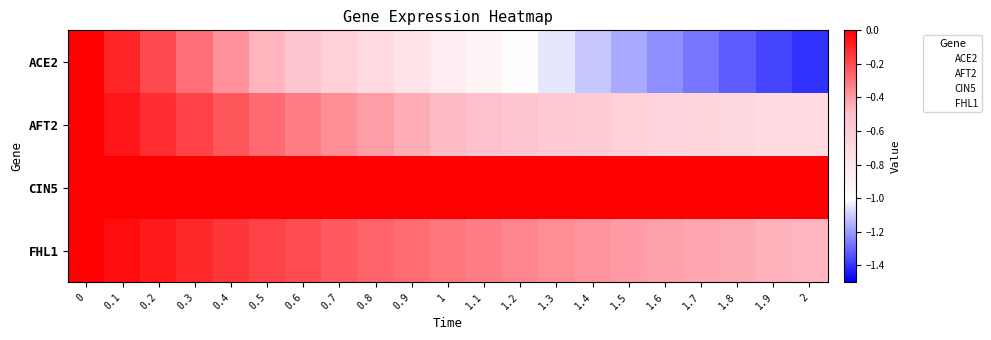

What is the minimum value shown in the chart?

-1.4